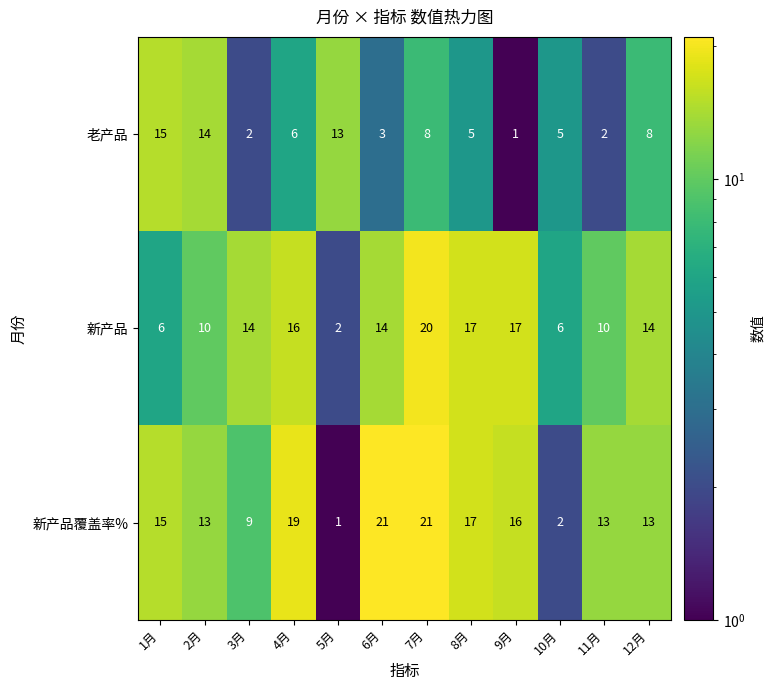

Read the 新产品覆盖率% value at 12月, to the nearest 5.

15